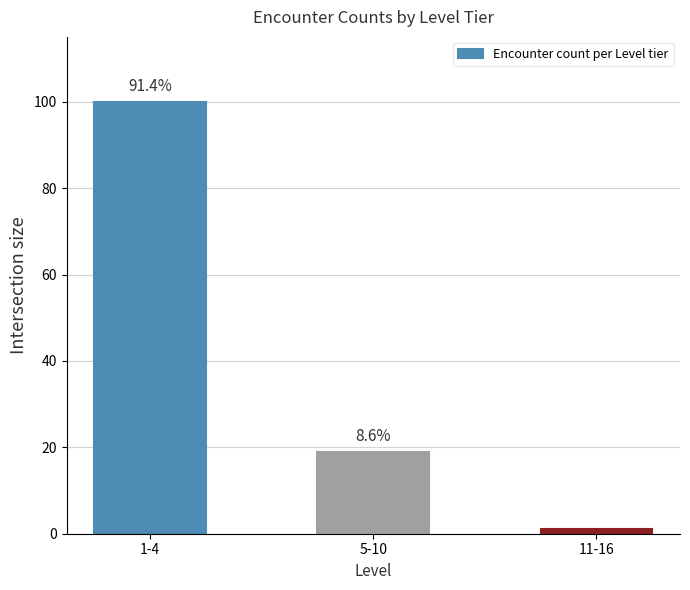

Does the chart contain any negative values?

No